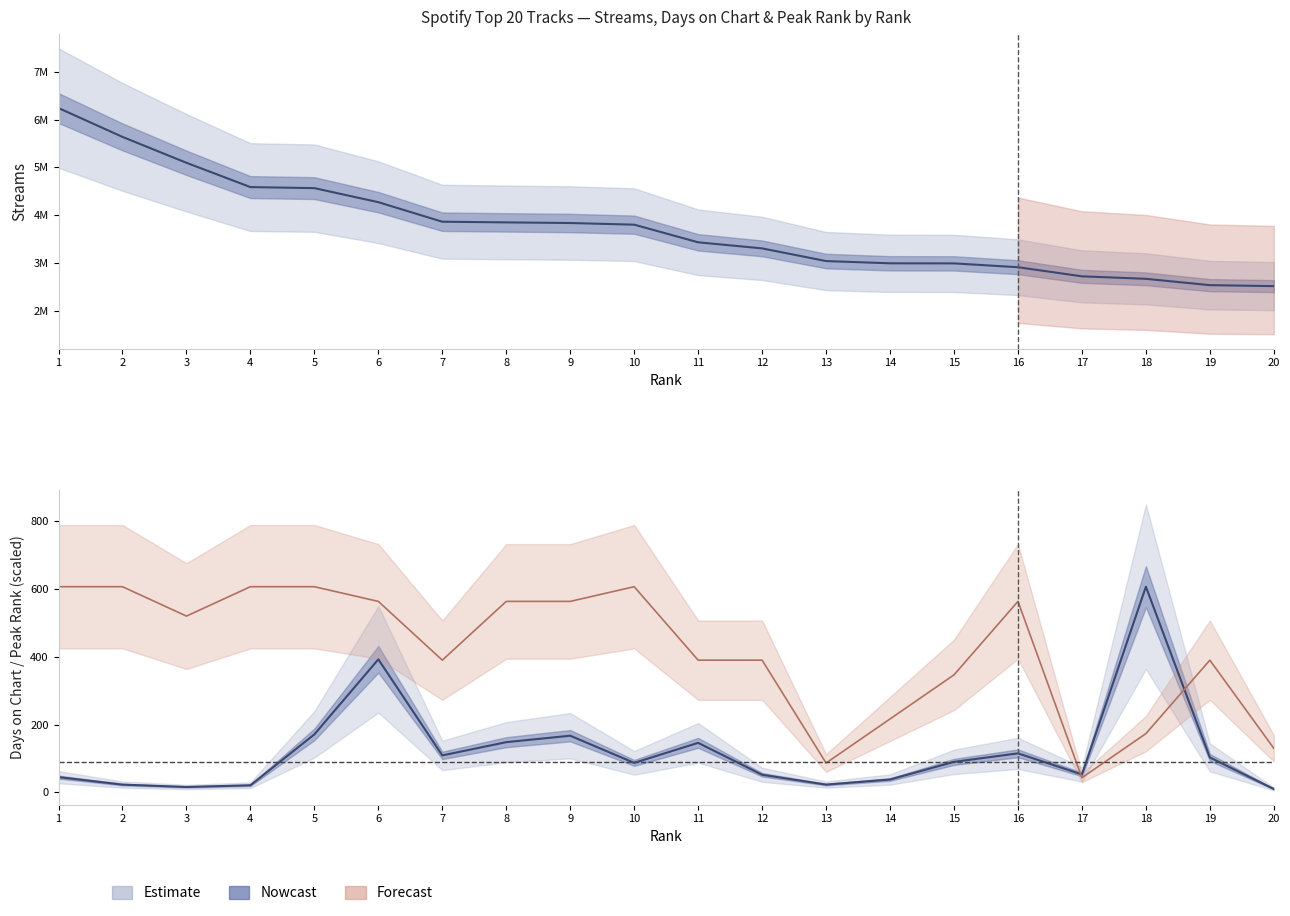

How many distinct data groups are displayed?

3